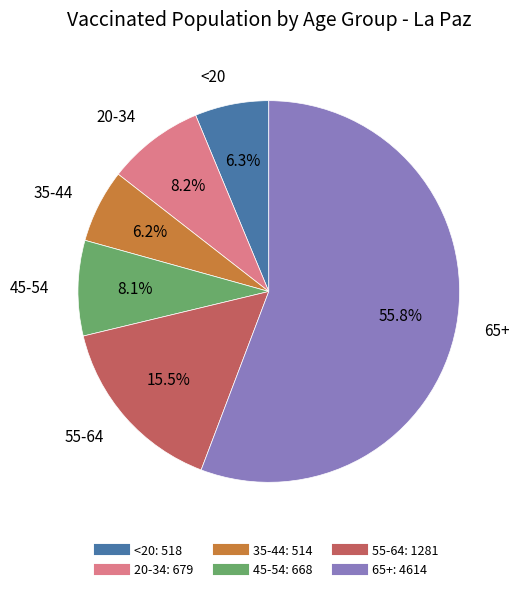

Which category has the biggest portion of the pie?

65+